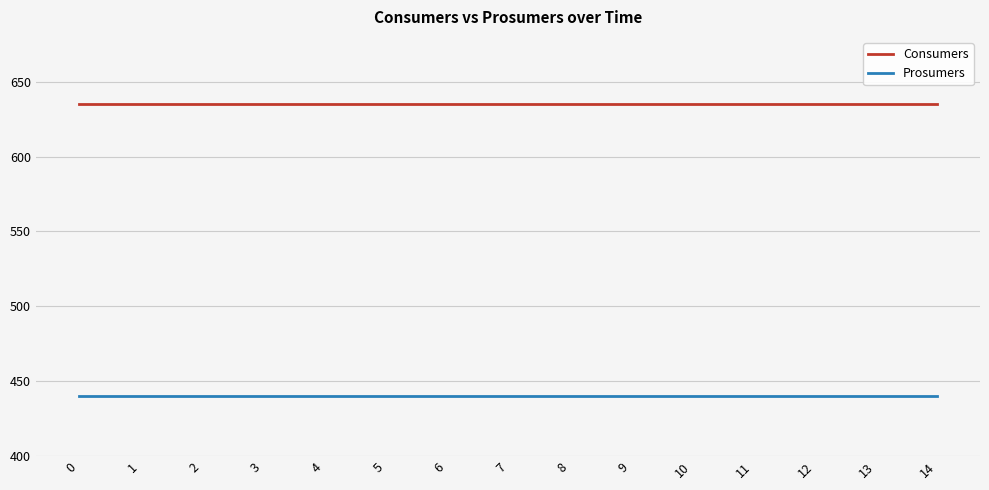

The value of Consumers at 4 is 900. True or false?

False